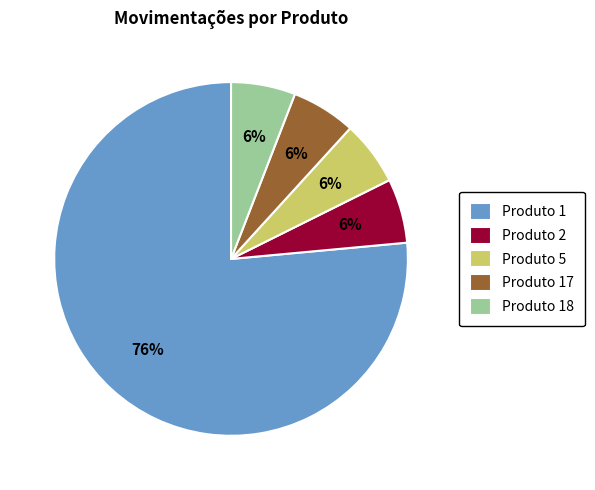

Approximately how many times larger is the value at Produto 2 compared to Produto 17?

1.0